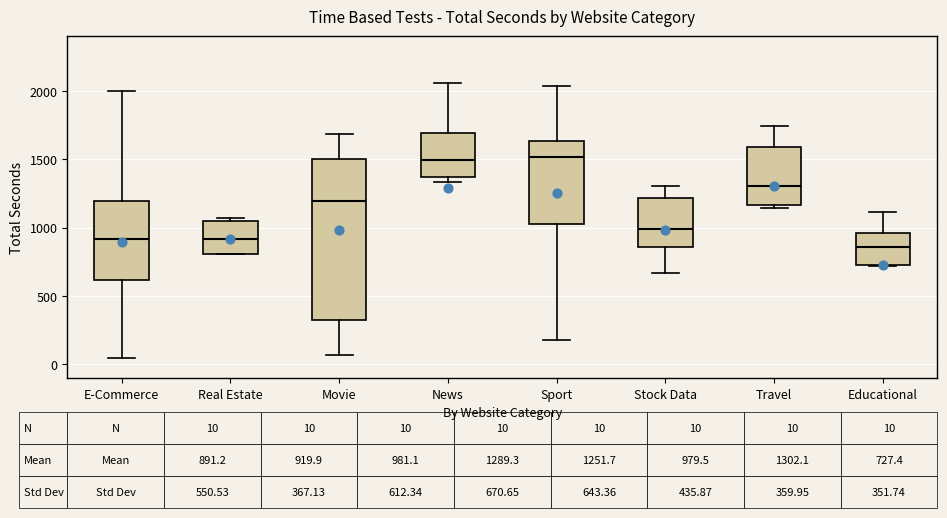

Which box is the tallest, from its lower edge to its upper edge?

Movie